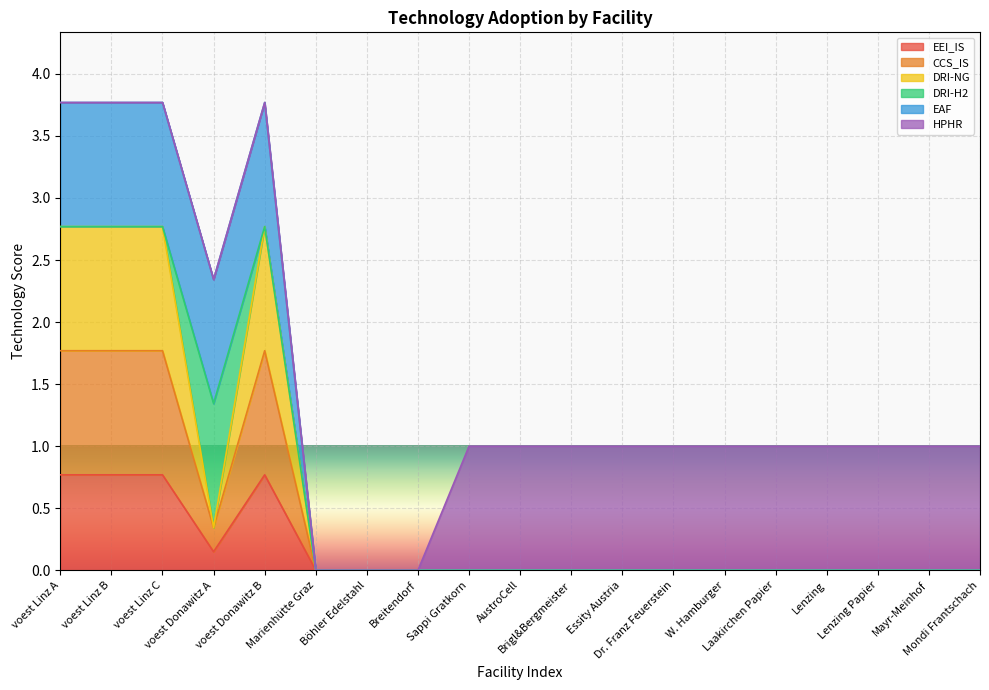

True or false: CCS_IS and DRI-NG cross at least once.

False